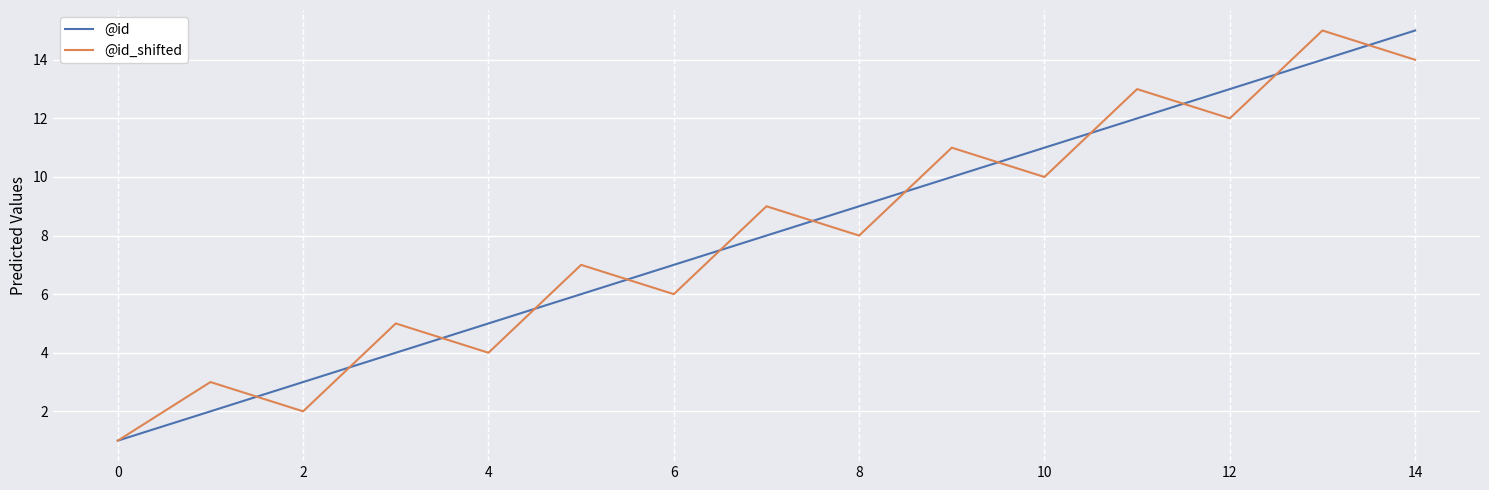

What is the maximum value shown in the chart?

15